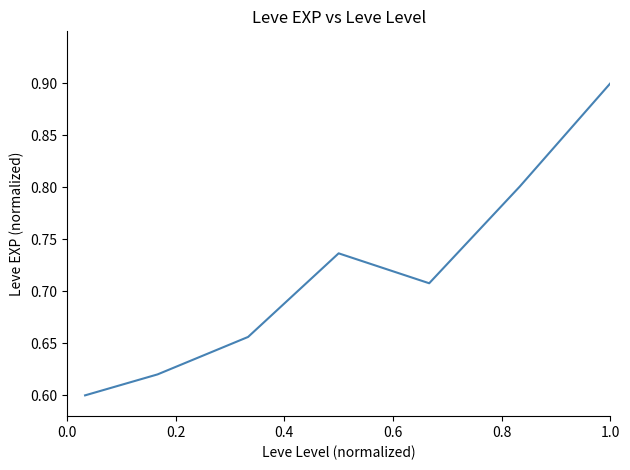

What is the maximum value shown in the chart?

0.9